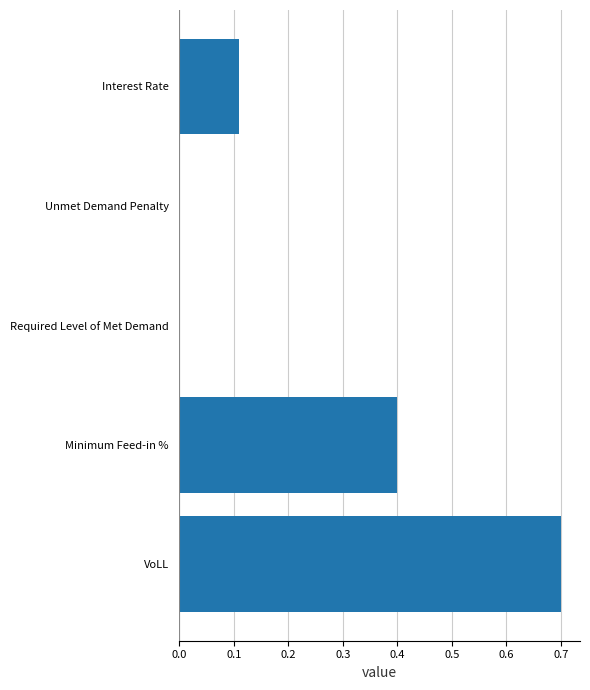

What is the maximum value shown in the chart?

0.7